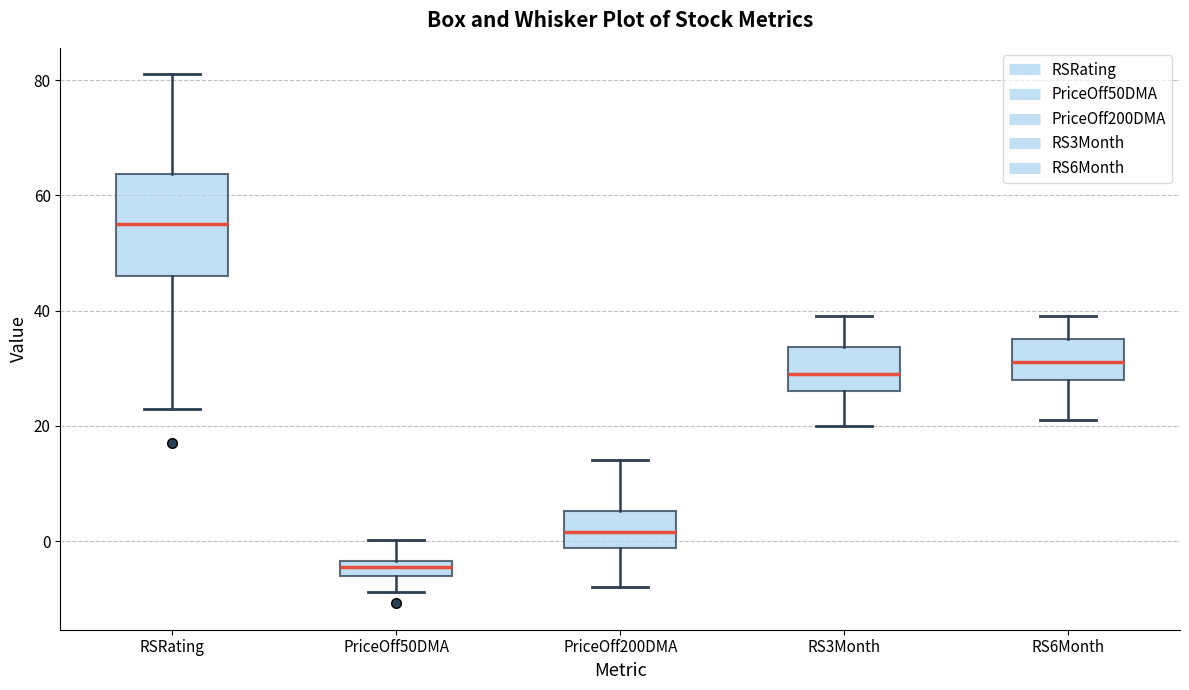

Which box has the highest median line?

RSRating